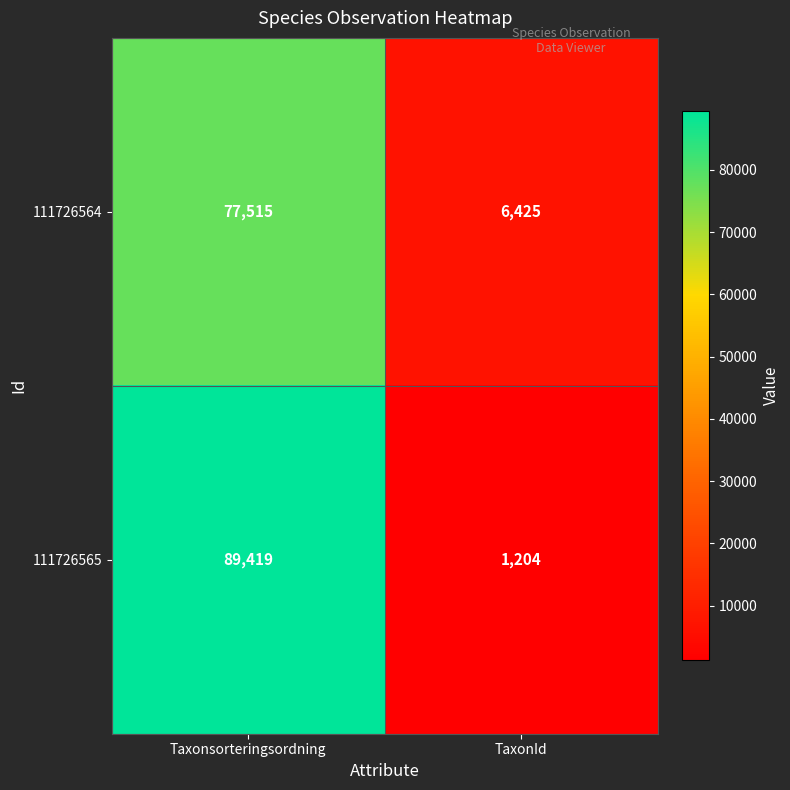

What is the spread (max minus min) of values at Taxonsorteringsordning?

11904